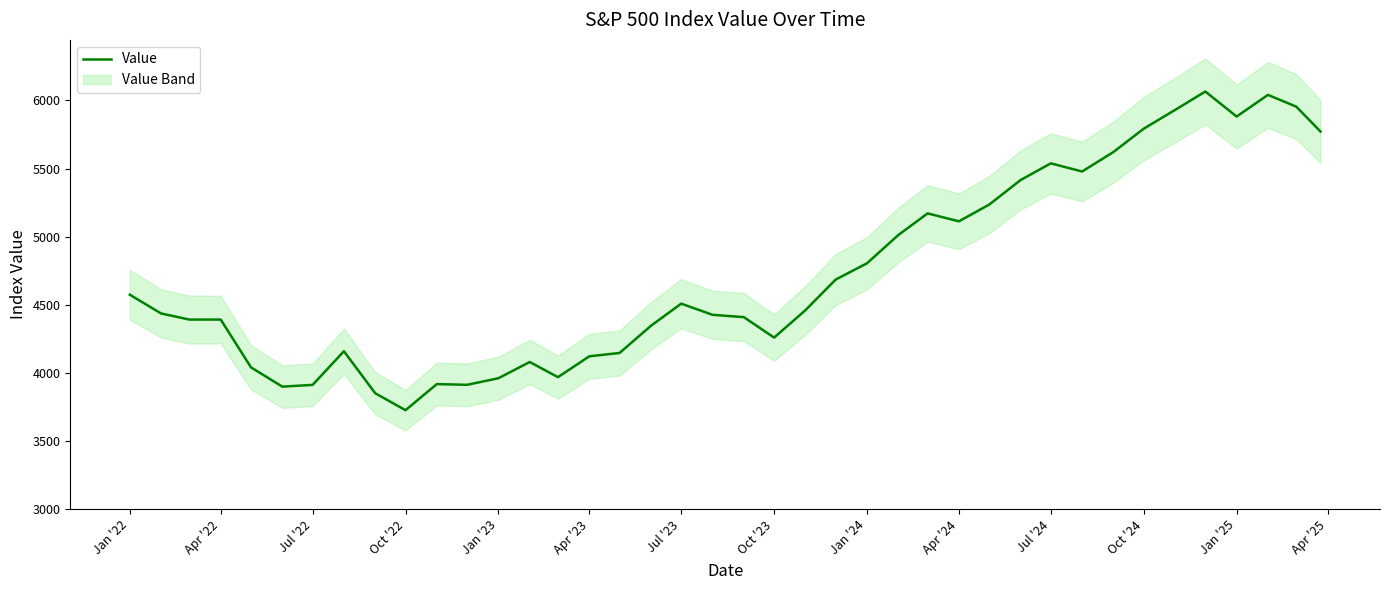

Is this an area chart (filled region under the line)?

No